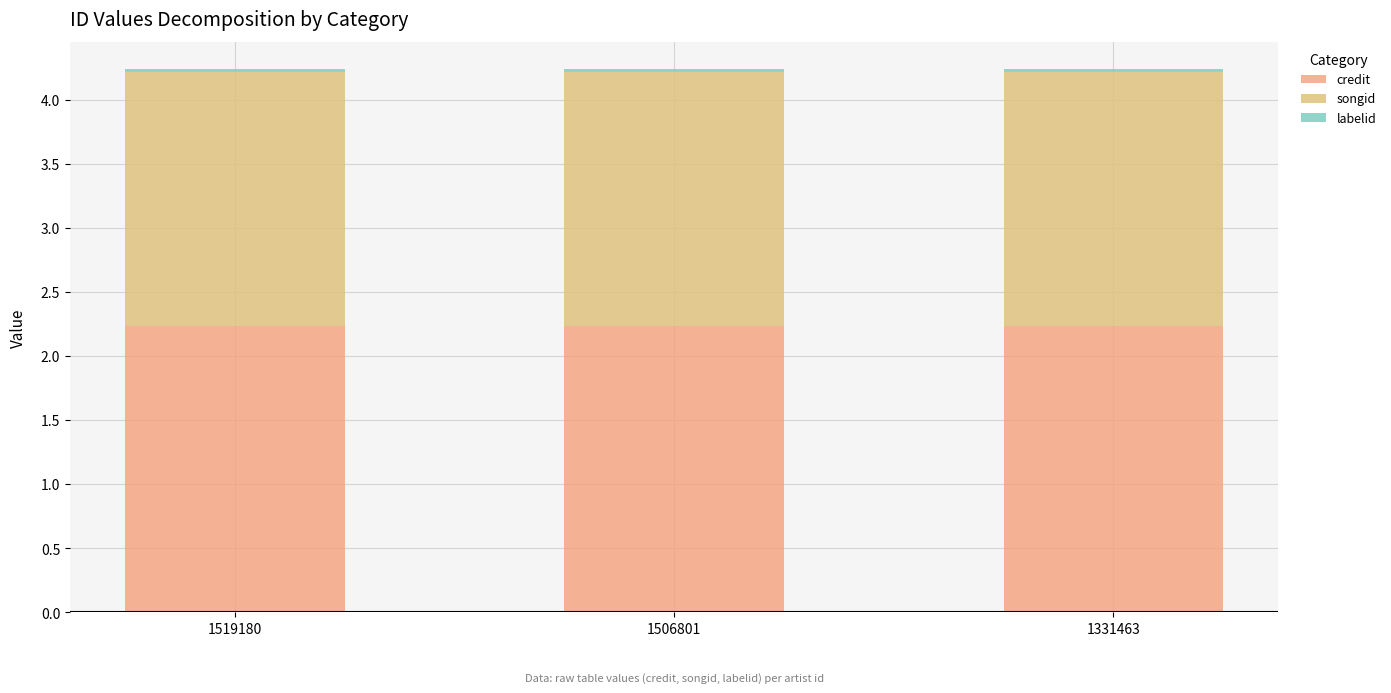

Which series changed the most between 1506801 and 1331463?

credit